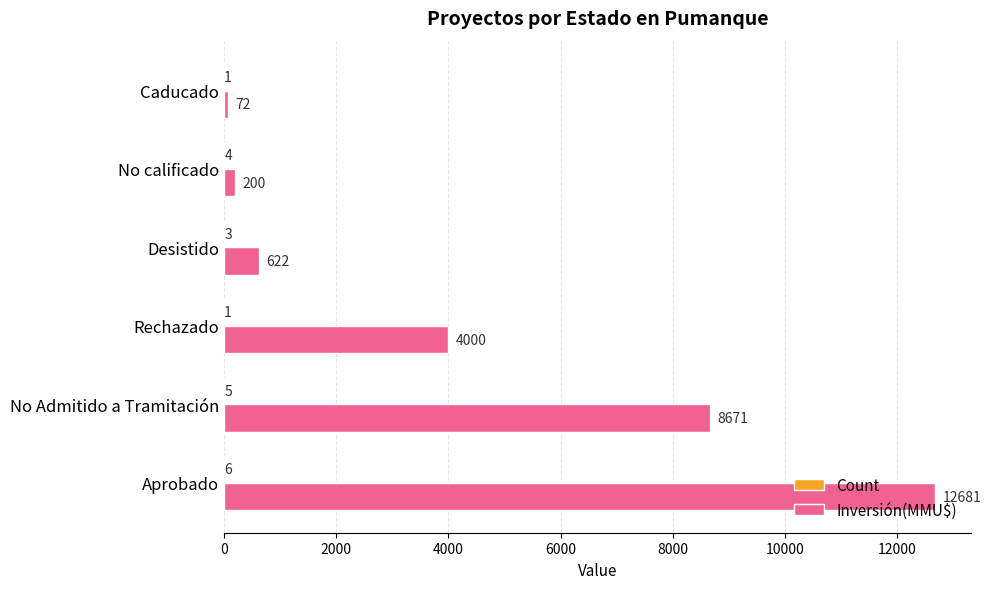

Where is Inversión(MMU$) nearest to the value 6376?

No Admitido a Tramitación